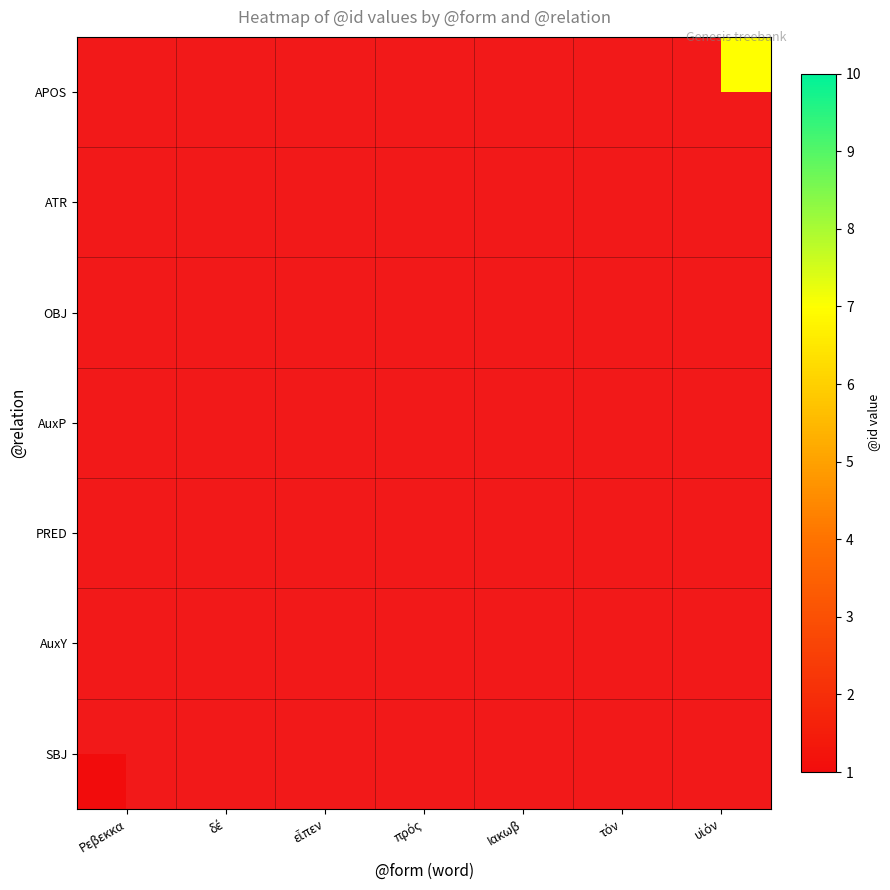

List the series in order of their overall mean, highest first.

SBJ, AuxY, PRED, AuxP, OBJ, ATR, APOS